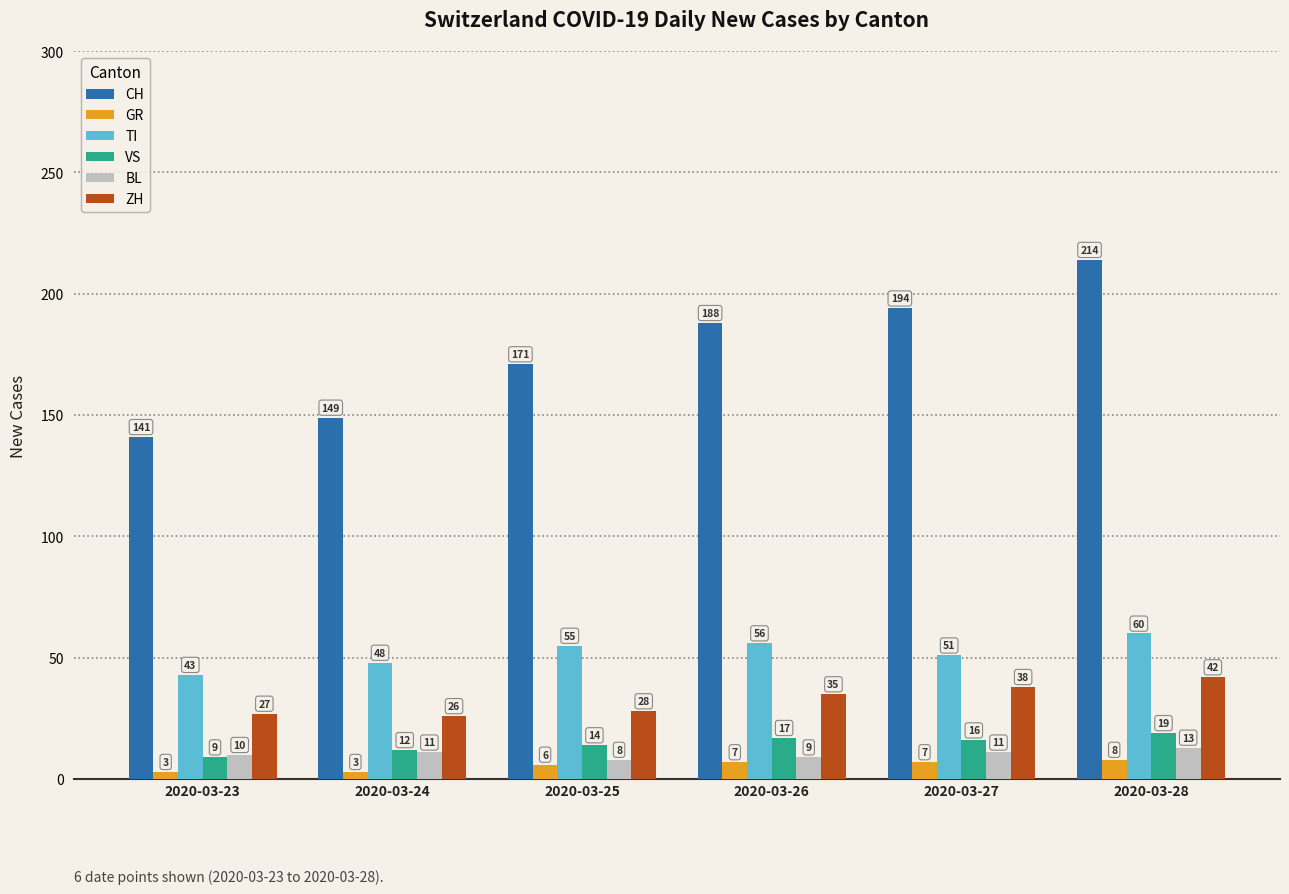

What is the sum of all BL values?

62